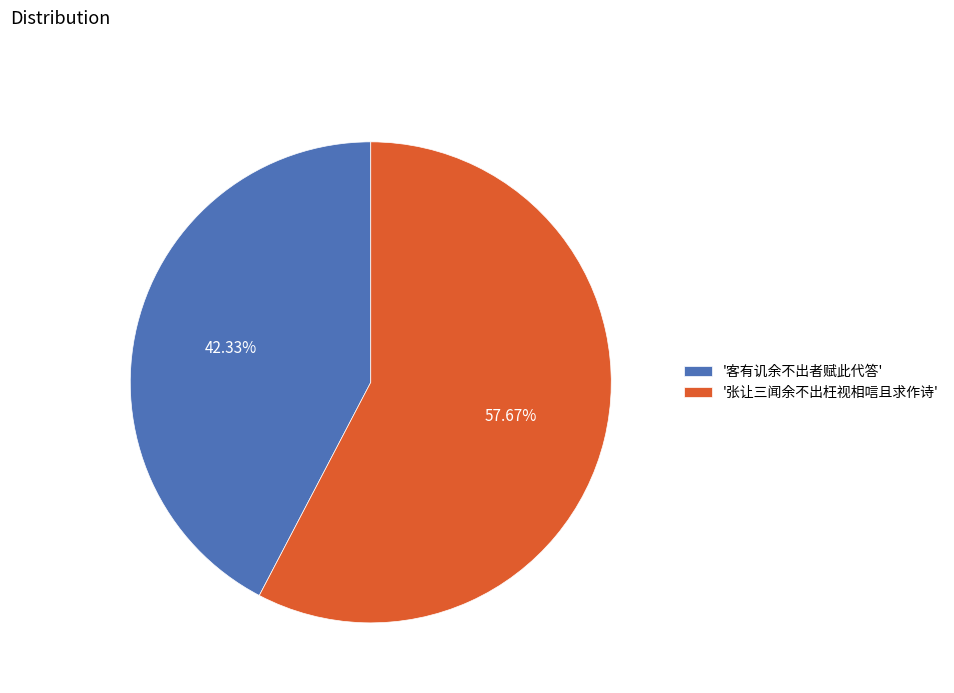

Which has a higher value, '客有讥余不出者赋此代答' or '张让三闻余不出枉视相唁且求作诗'?

'张让三闻余不出枉视相唁且求作诗'